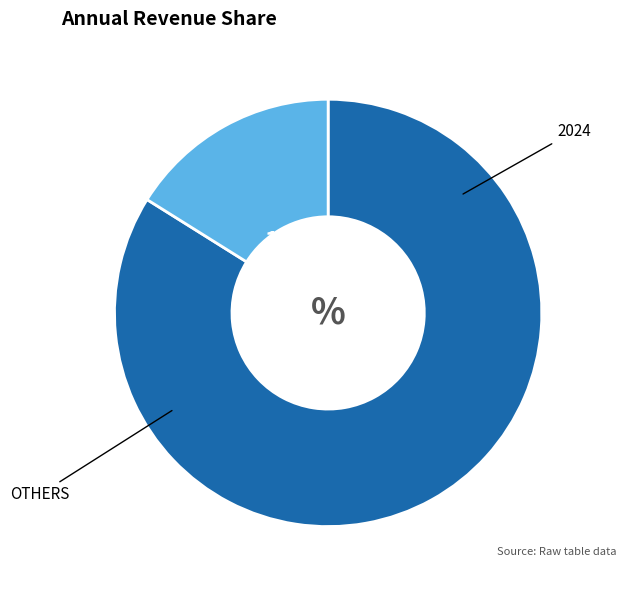

Does any single category account for the majority?

Yes